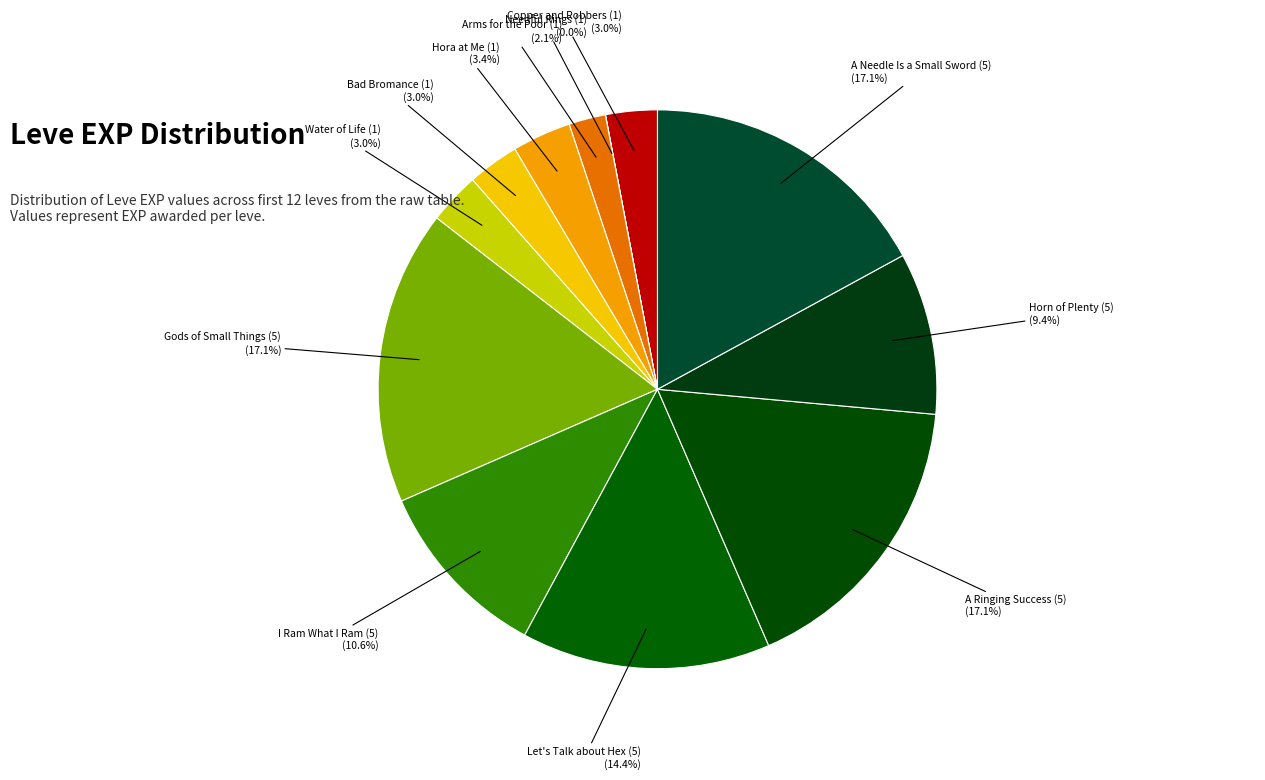

What portion of the pie excludes I Ram What I Ram (5)?

89.4%